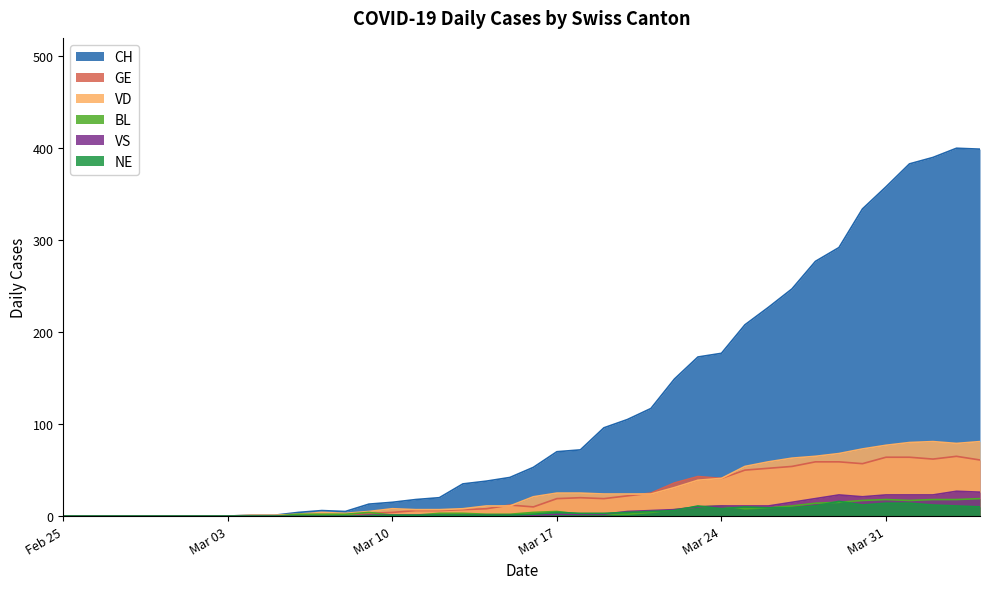

The VS series shows 6 at 2020-03-21. True or false?

True